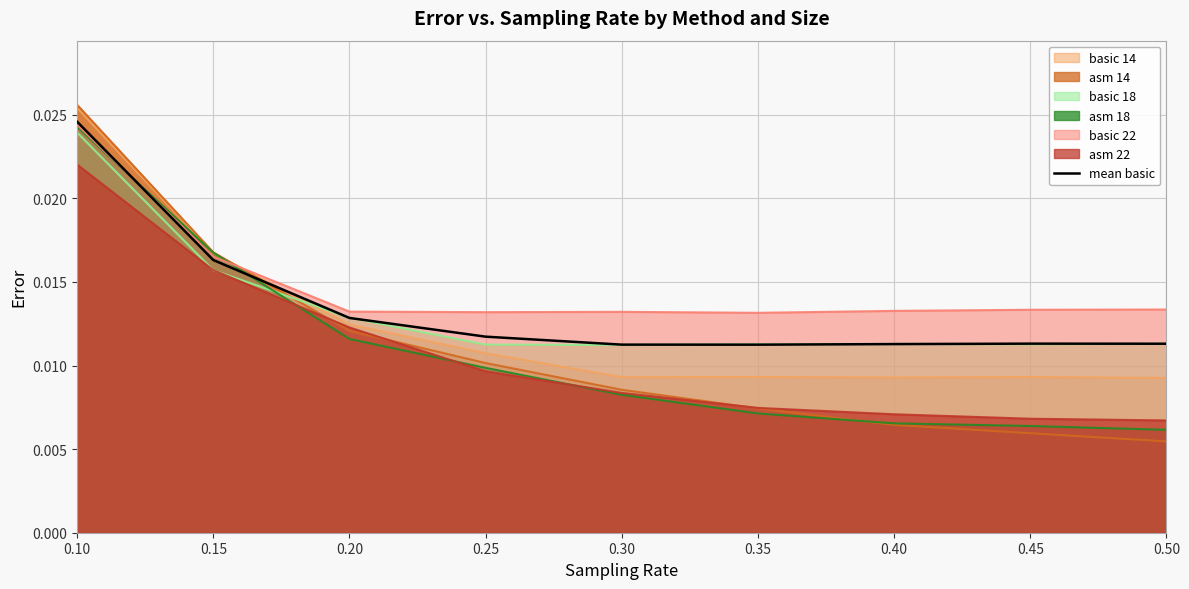

Which category has the highest value across all series?

0.10